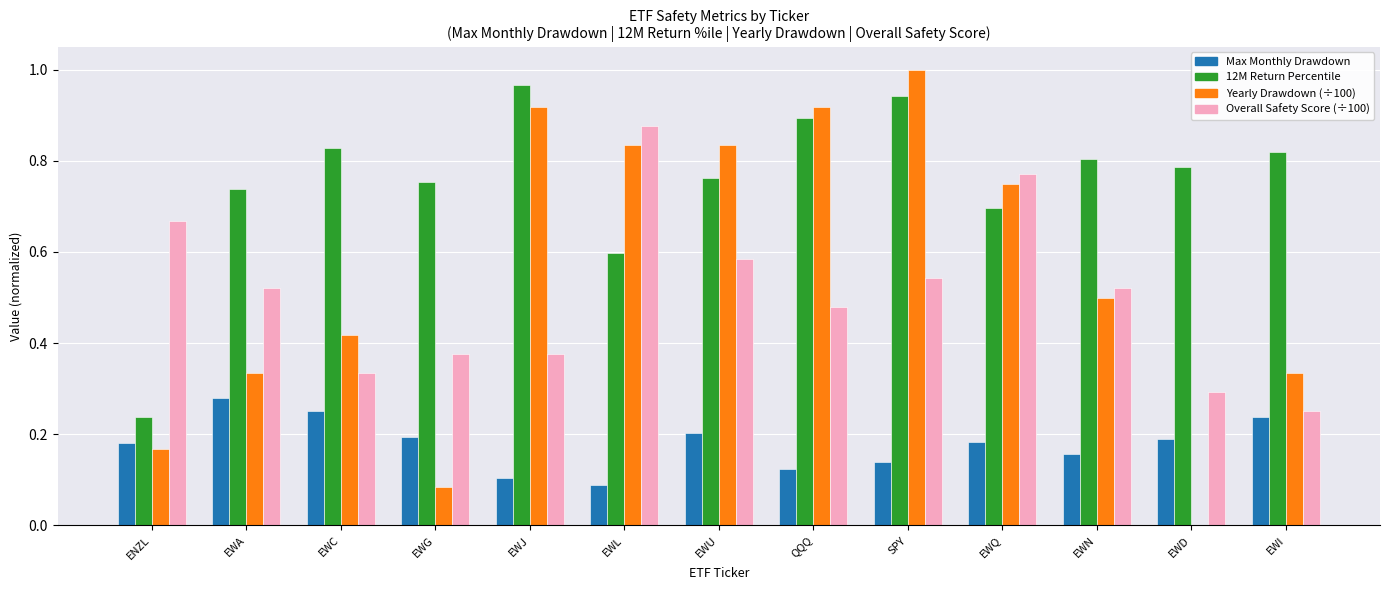

Which label corresponds to the largest value in the chart?

SPY